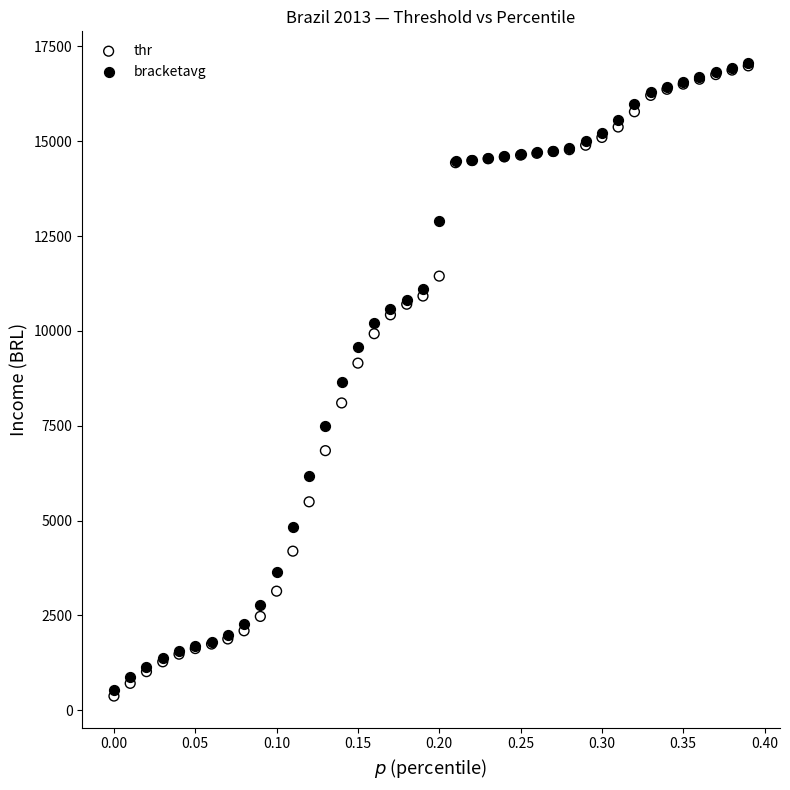

What are all the series names shown in the legend?

thr, bracketavg